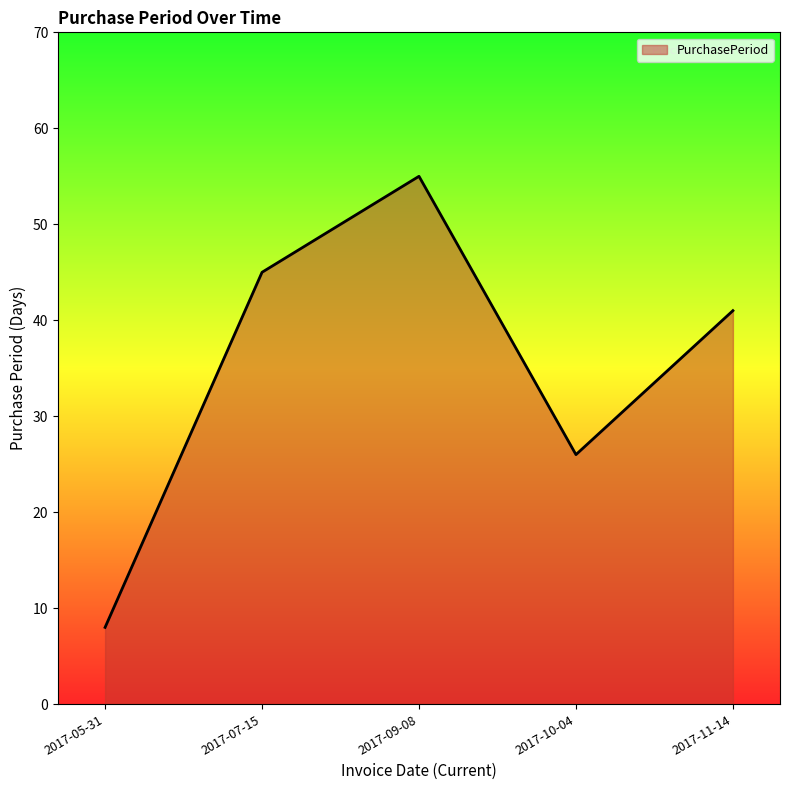

Rank the categories by value from lowest to highest.

2017-05-31, 2017-10-04, 2017-11-14, 2017-07-15, 2017-09-08